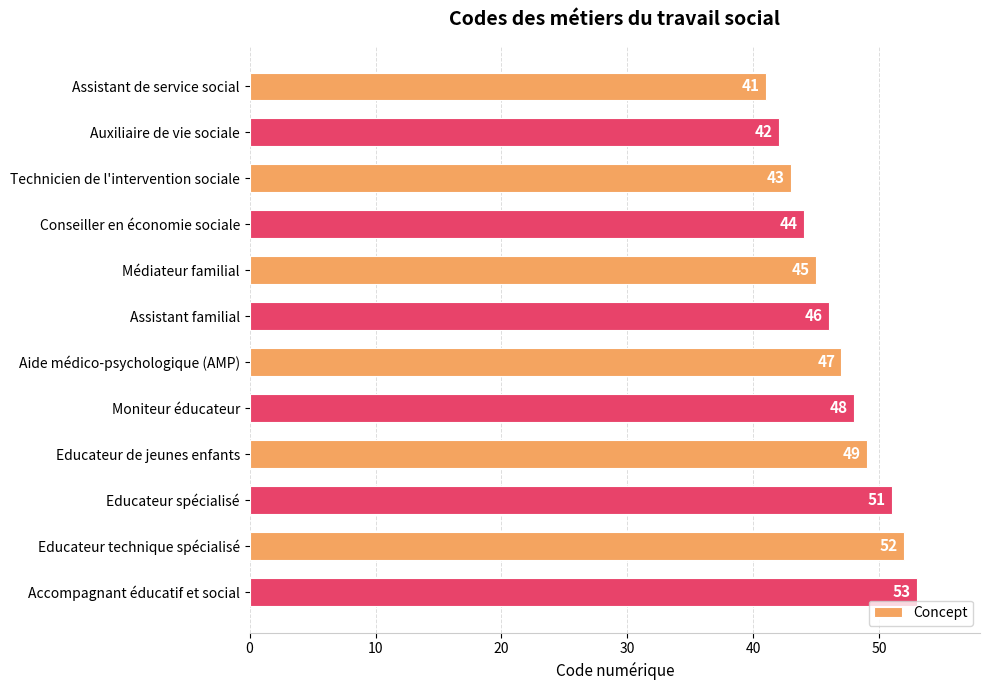

The chart shows a value of 43 at Technicien de l'intervention sociale. True or false?

True